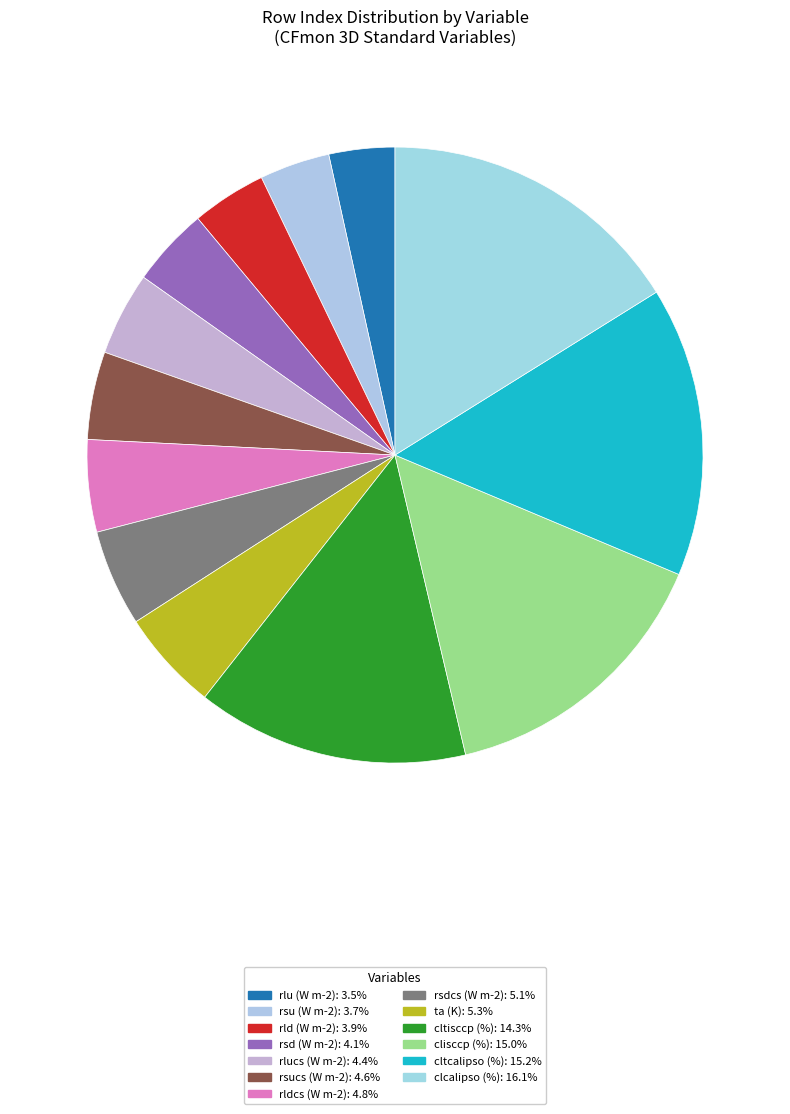

Count the number of slices in the pie.

13